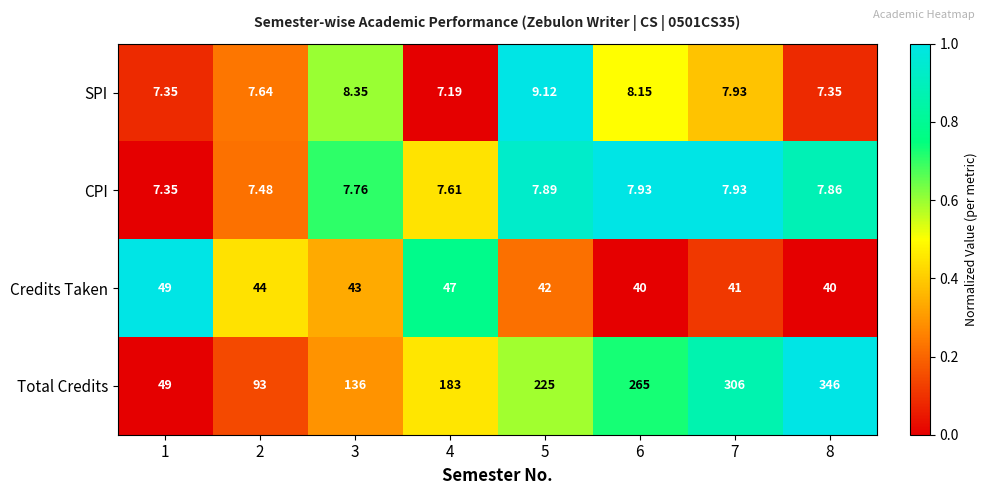

Which series has the widest spread of values?

Total Credits